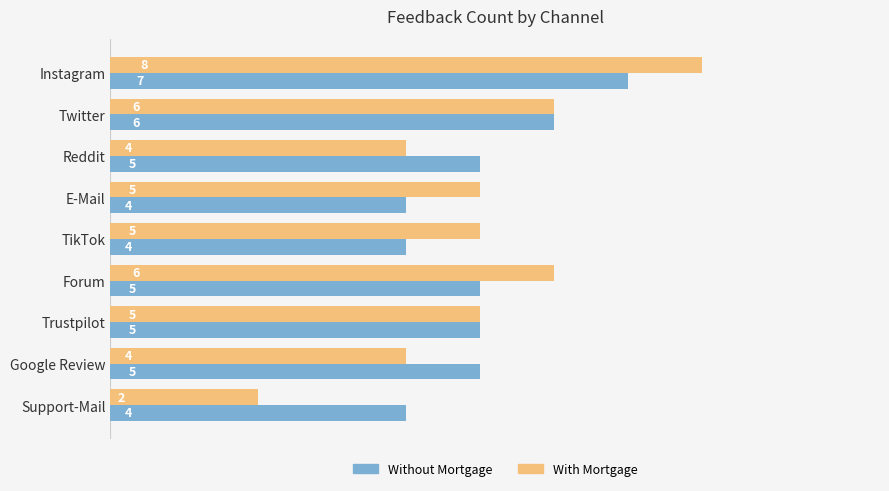

At which label does With Mortgage reach its minimum?

Support-Mail